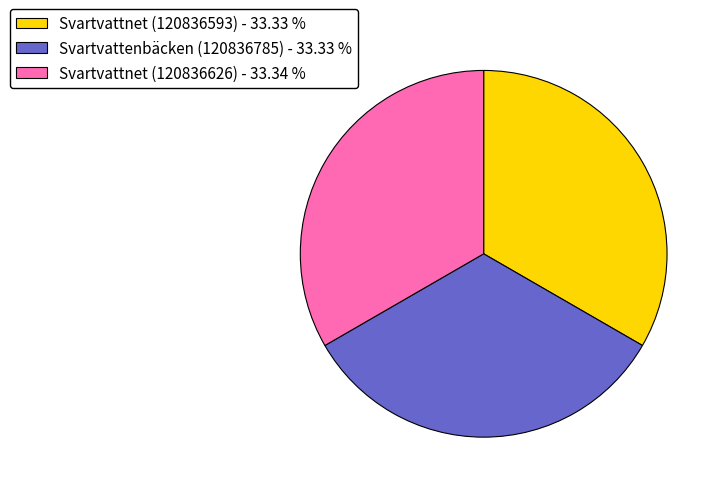

How many segments does this pie chart have?

3